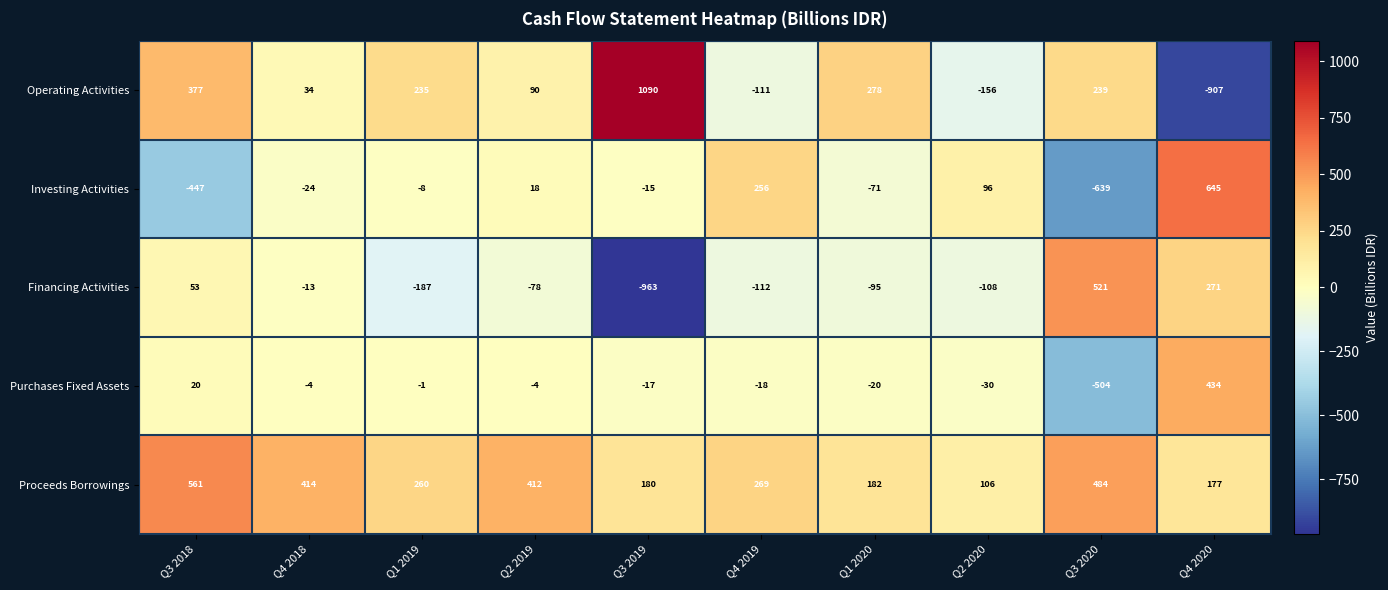

What is the greatest value displayed?

1090